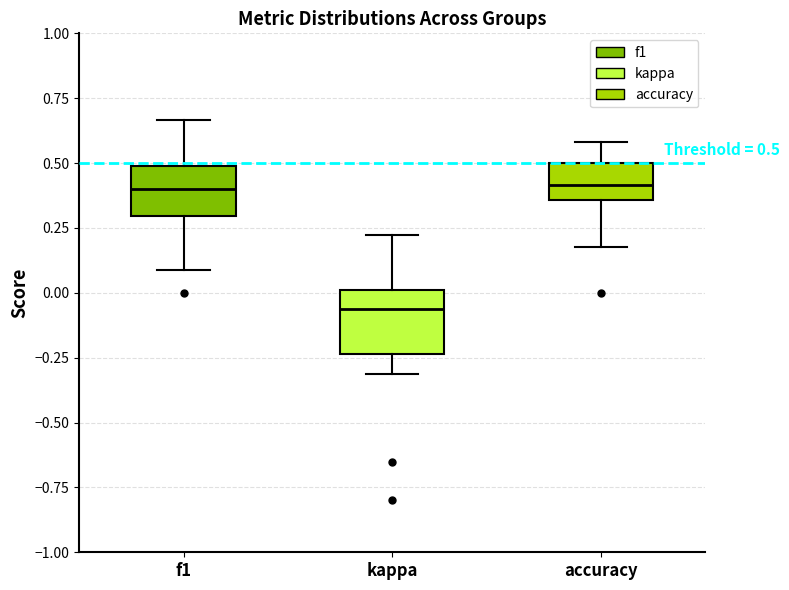

Which box is the tallest, from its lower edge to its upper edge?

kappa